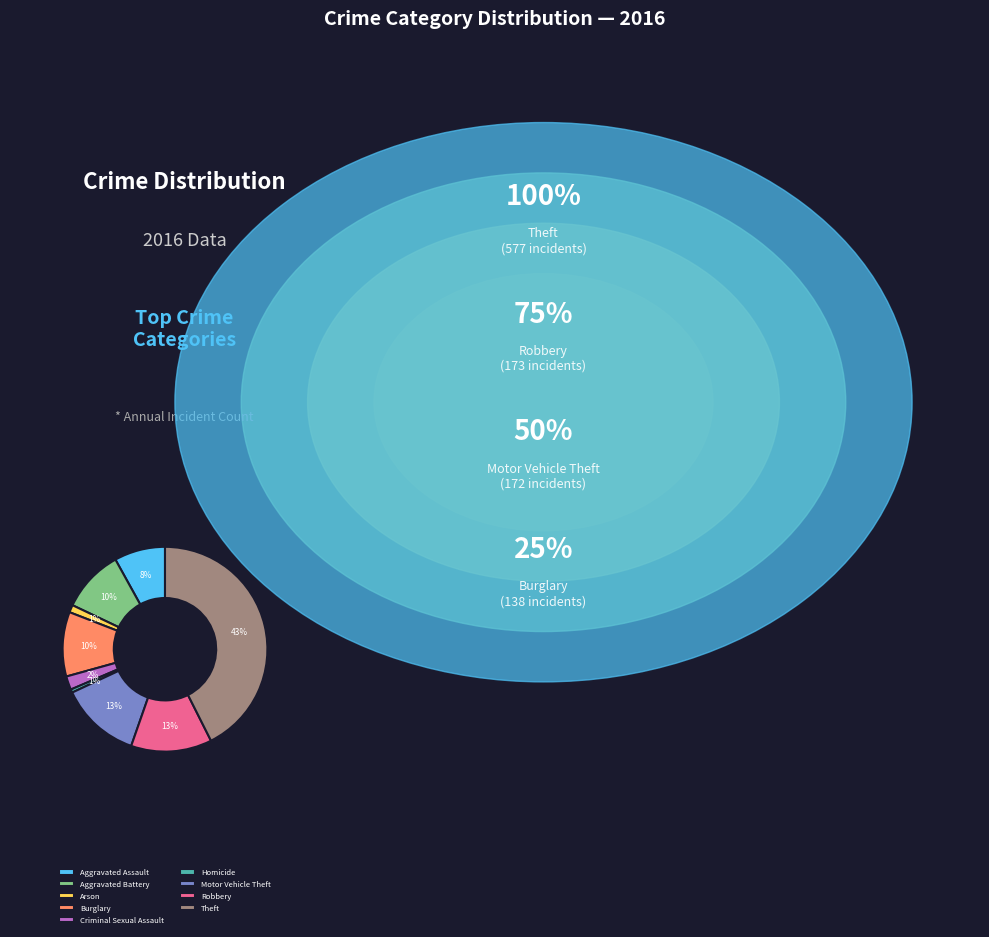

Is the sum of Aggravated Battery and Robbery greater than half?

No